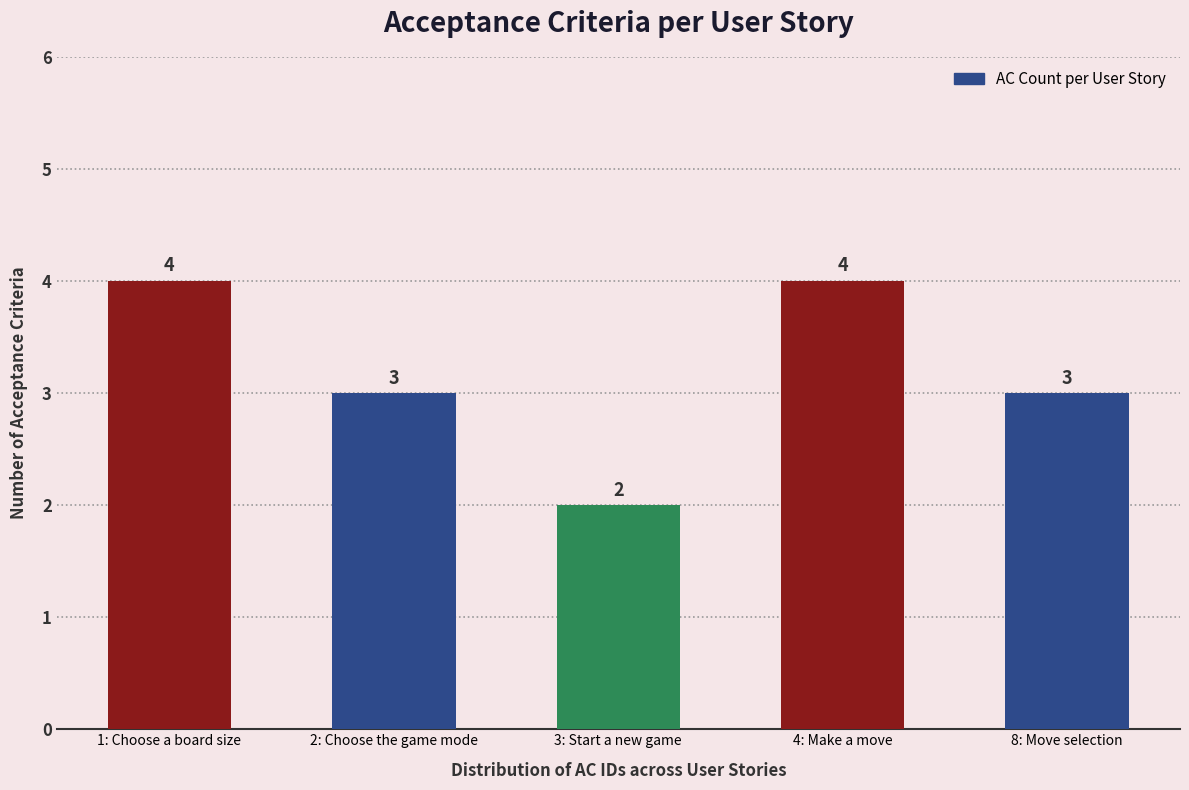

Count the values in the range 3 to 4.

4